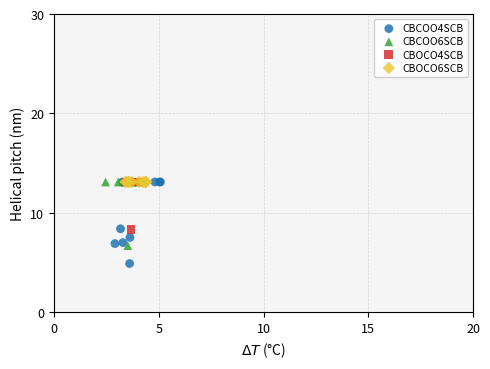

Which series contains the lowest Y value?

CBCOO4SCB